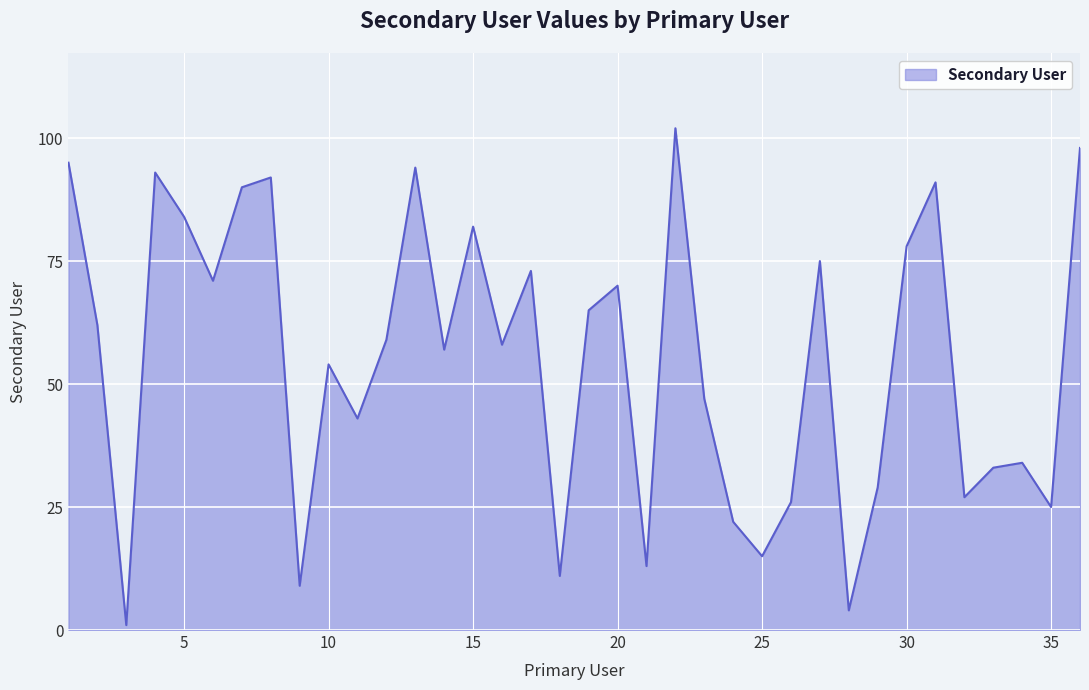

What is the maximum value shown in the chart?

102